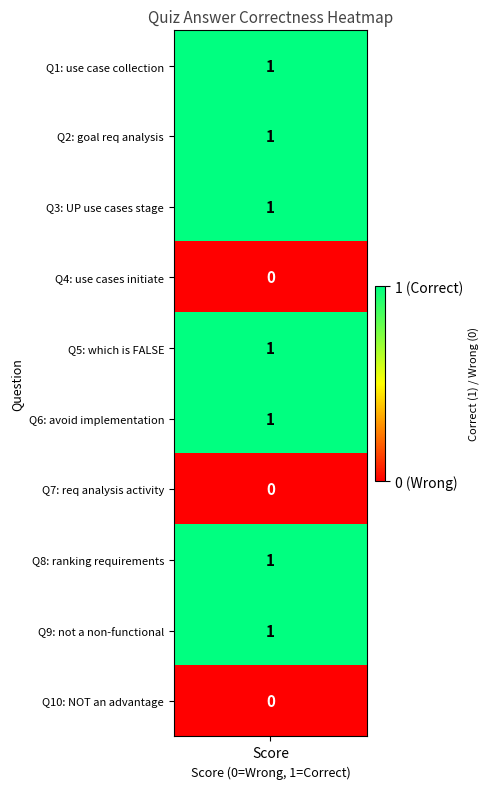

Reading left to right, list all the values displayed in this chart.

values=1	1=1	2=1	3=0	4=1	5=1	6=0	7=1	8=1	9=0